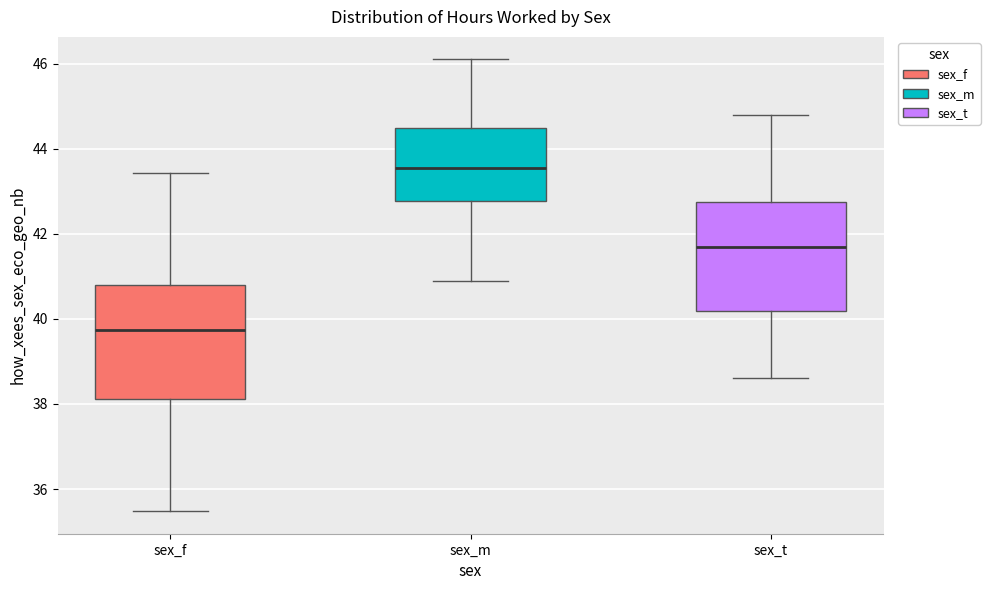

Which box's median line is the lowest?

sex_f